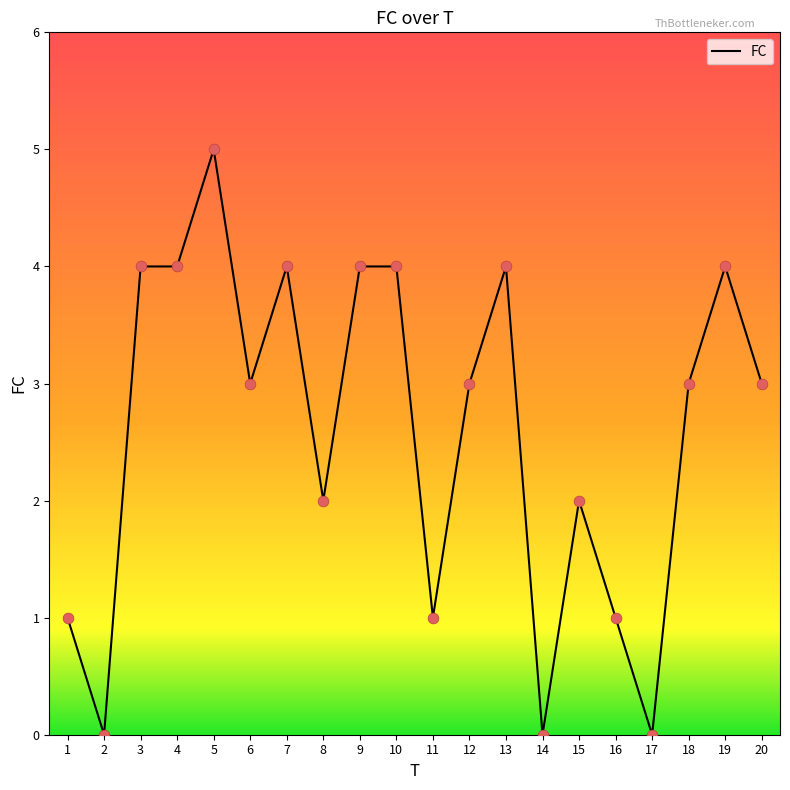

Between 17 and 5, which is larger?

5